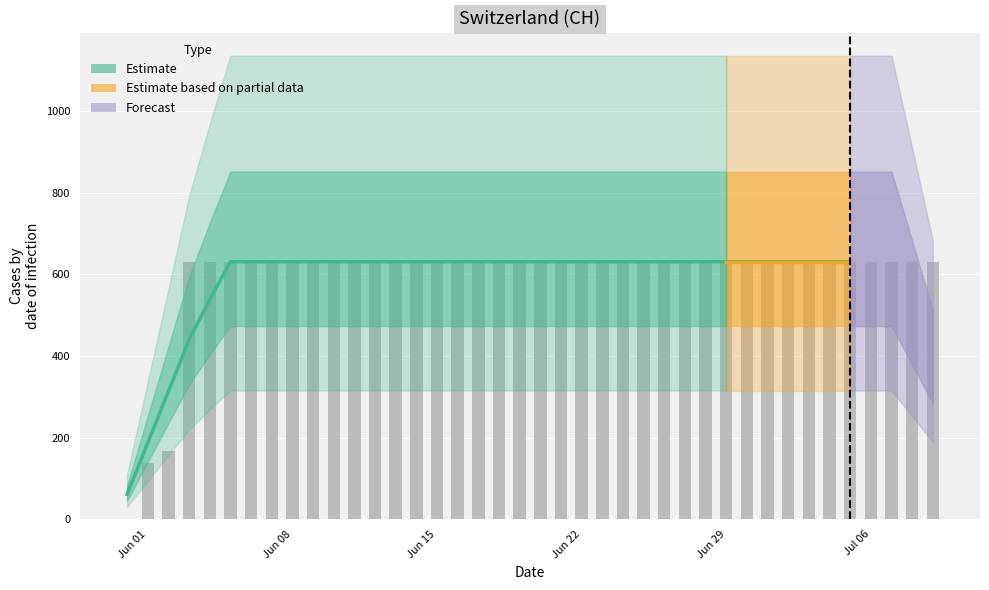

How many categories are shown in the chart?

40